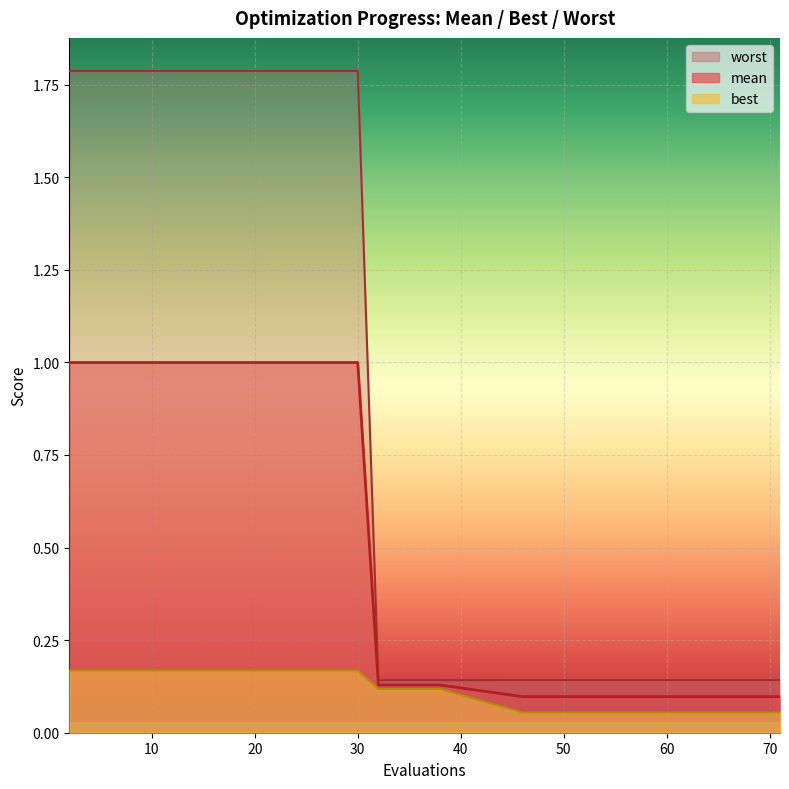

What is the value of the best point at the 6th from the left?

0.1